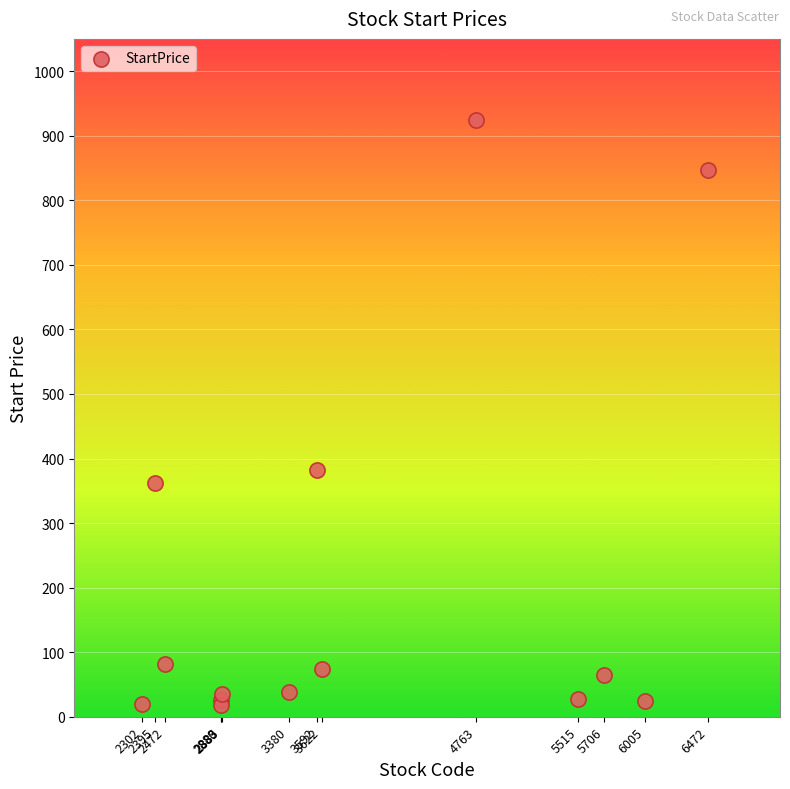

What Y value in the scatter plot is closest to 470?

382.0